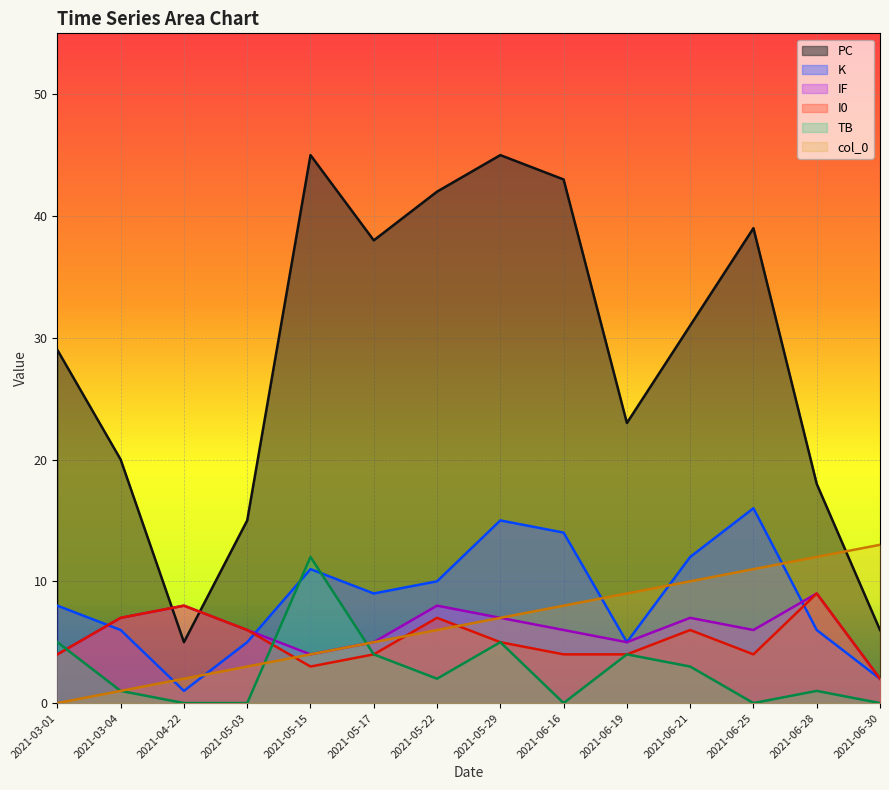

True or false: K has a value of 9 at 2021-05-17.

True